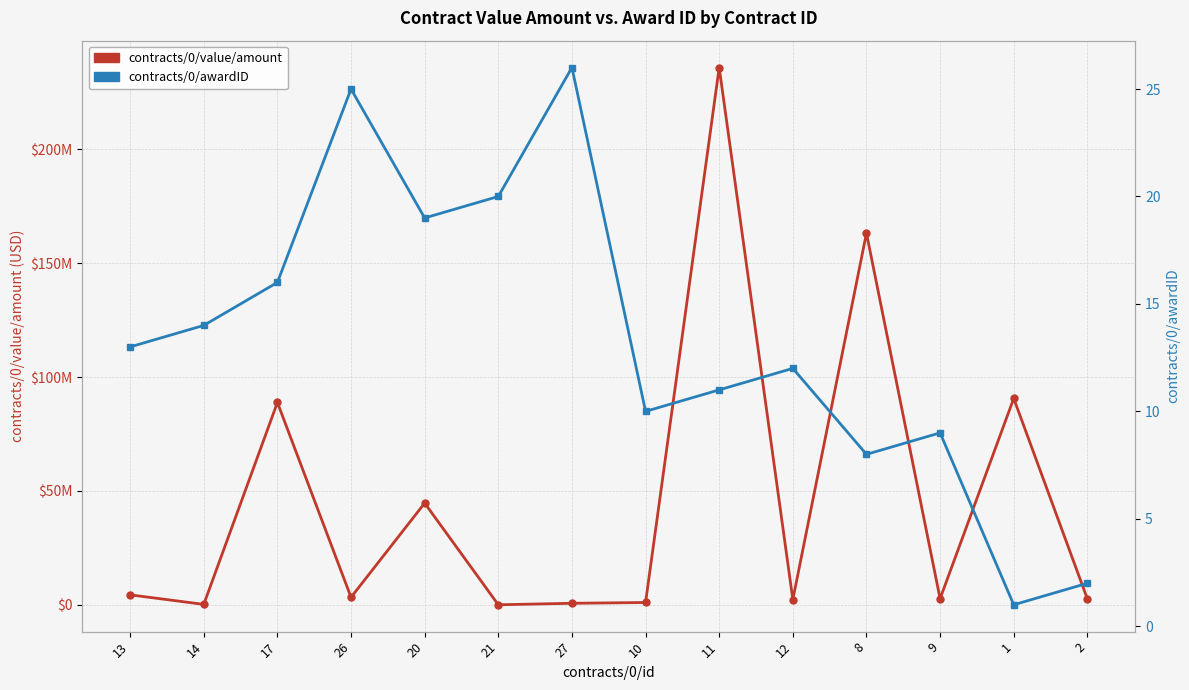

Between which two adjacent categories do contracts/0/value/amount and contracts/0/awardID first intersect?

20 and 21